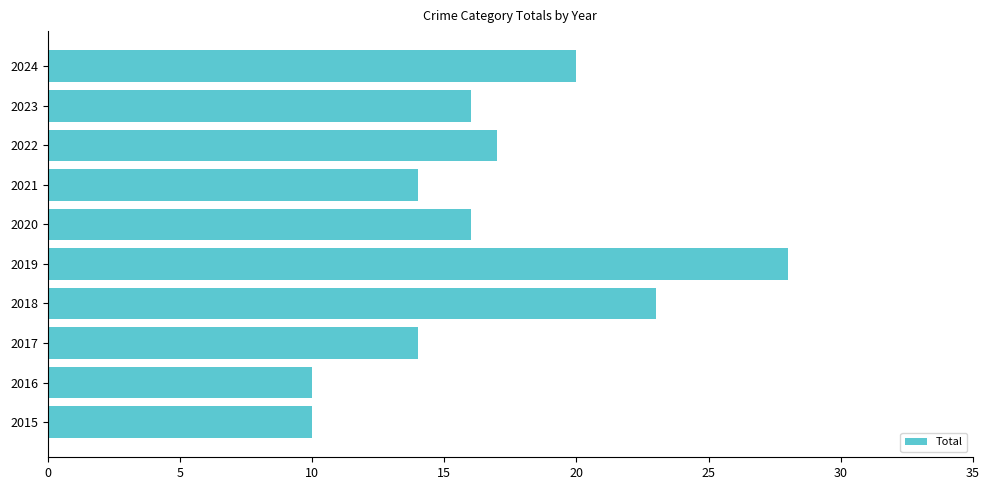

How many distinct data groups are displayed?

1